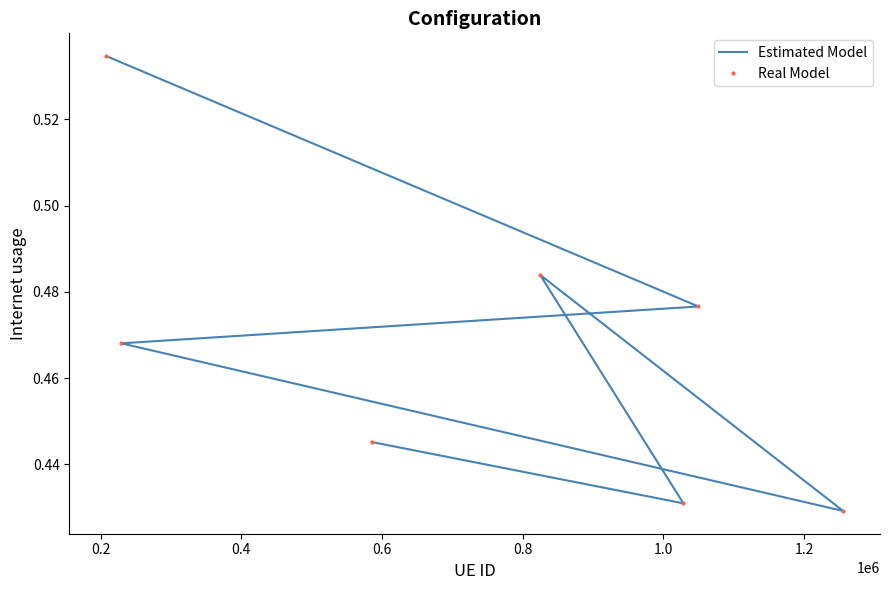

The Estimated Model series shows 0.4 at 1.0. True or false?

True